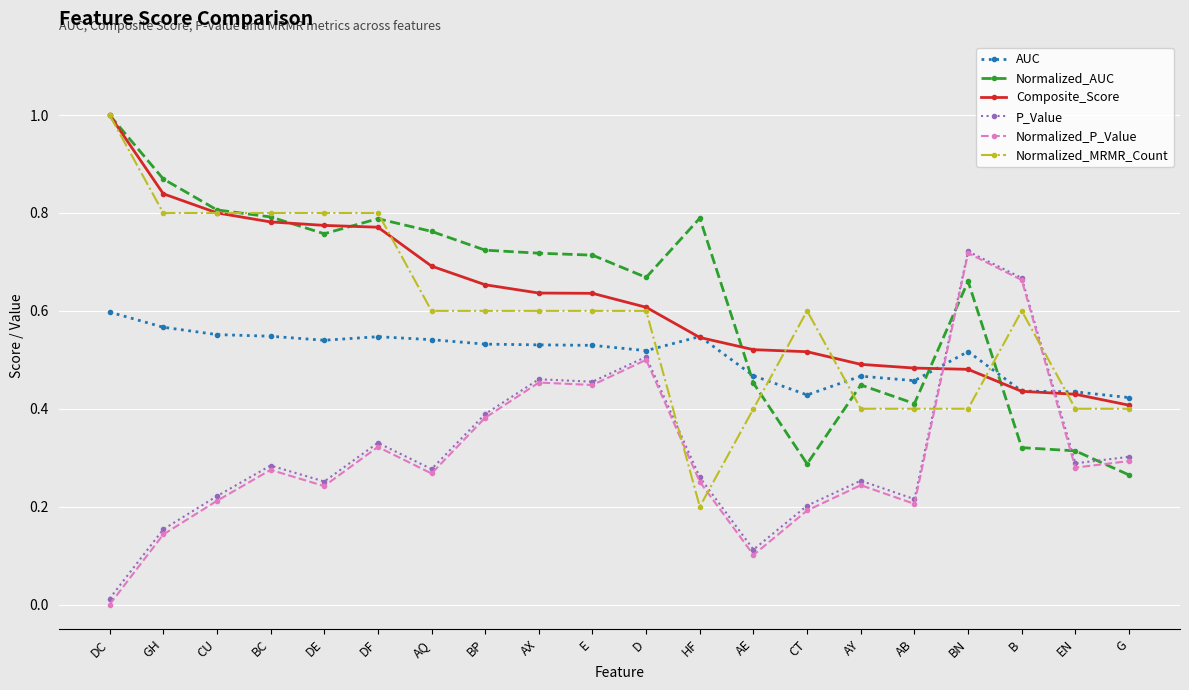

Which label corresponds to the largest value in the chart?

DC